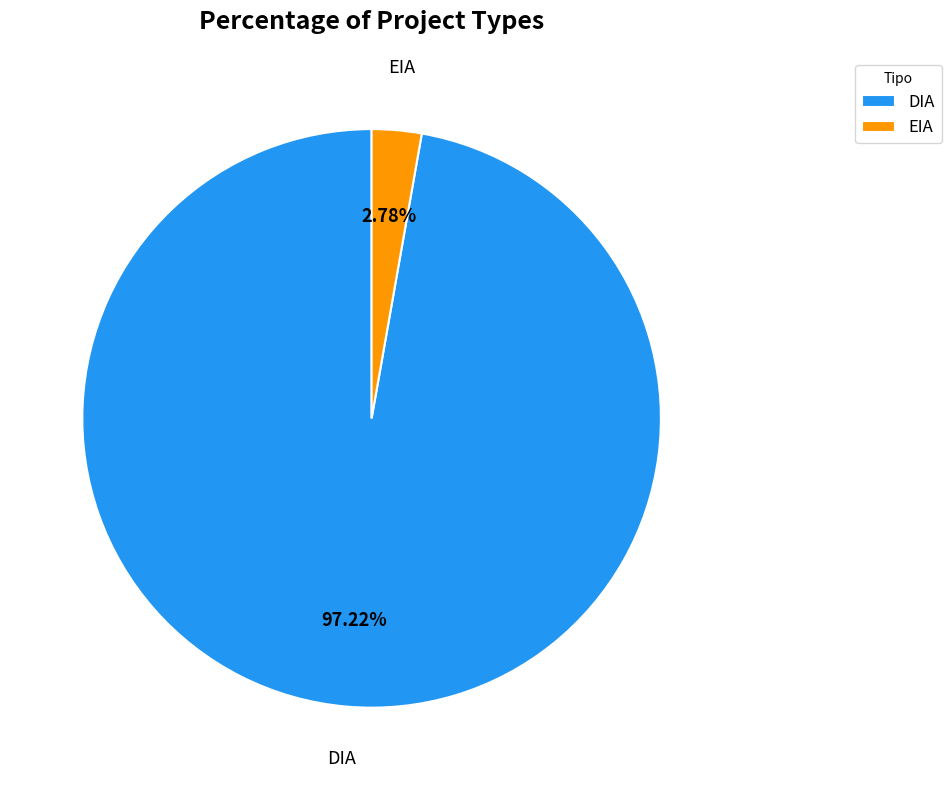

To the nearest percent, what percentage of the pie is EIA?

3%